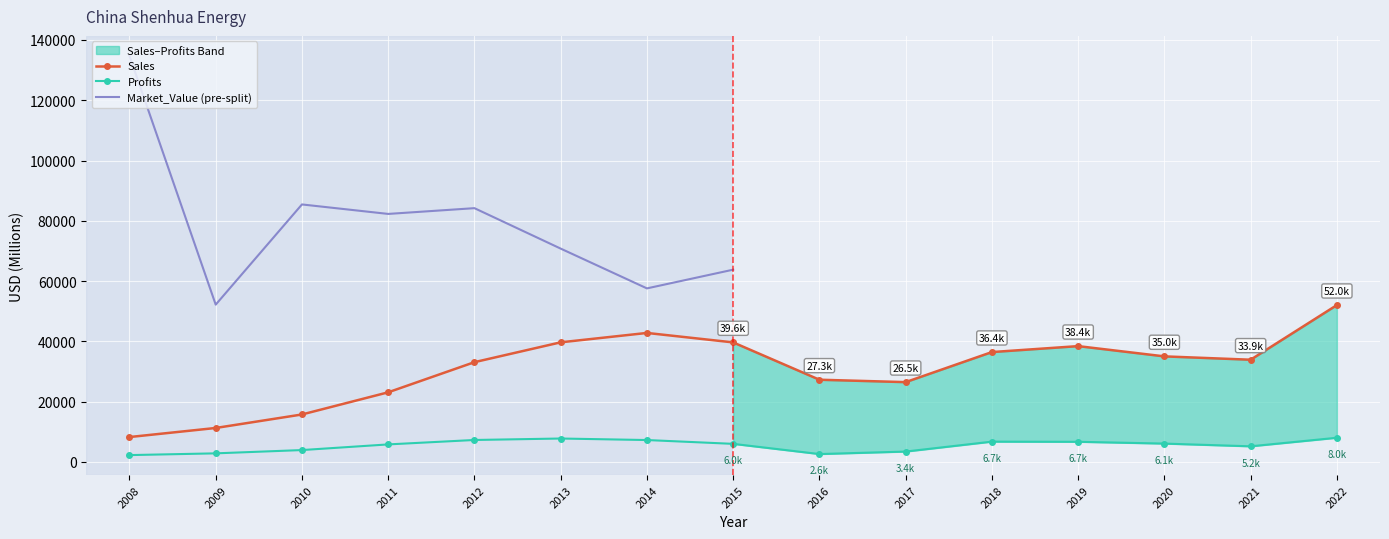

True or false: Profits and Sales intersect in this chart.

False